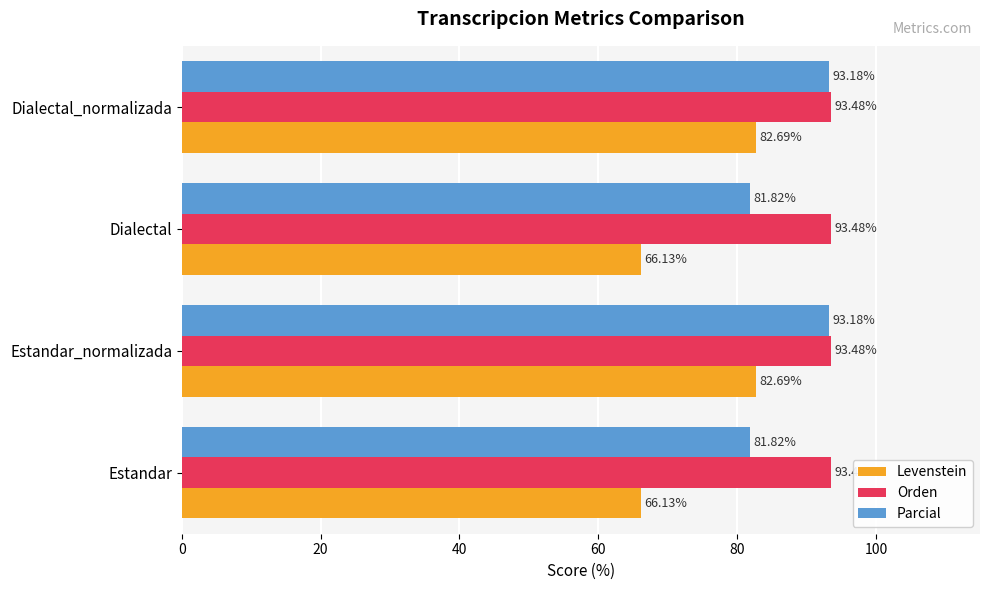

List the series in order of their overall mean, highest first.

Orden, Parcial, Levenstein